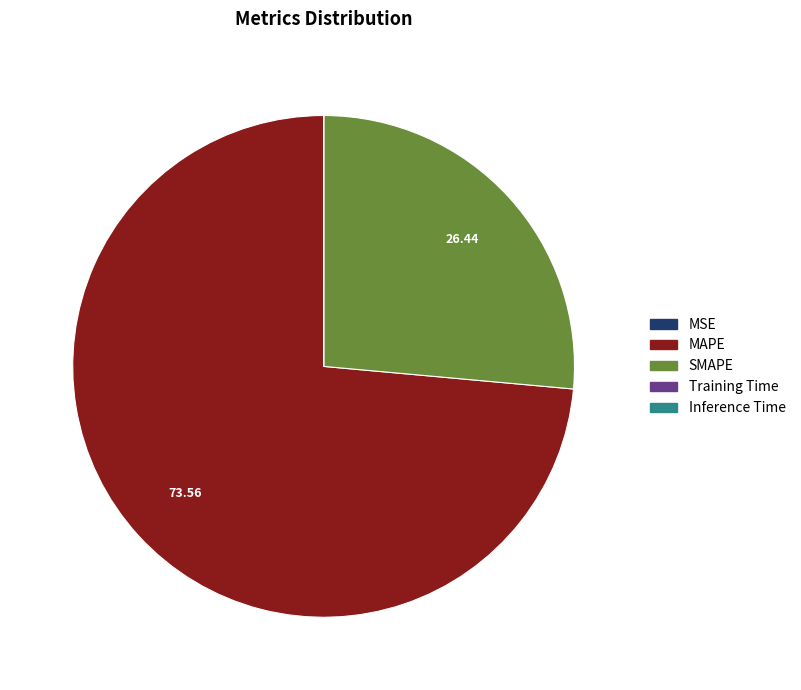

Is MAPE the majority of the pie?

Yes